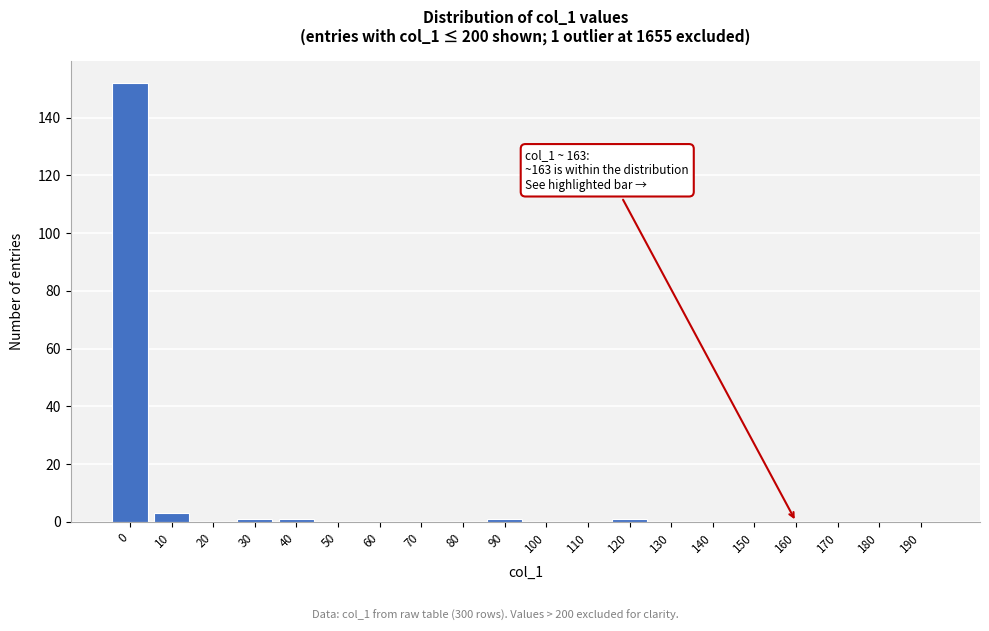

Reading left to right, what are all the values shown in this chart?

0=152	10=3	20=0	30=1	40=1	50=0	60=0	70=0	80=0	90=1	100=0	110=0	120=1	130=0	140=0	150=0	160=0	170=0	180=0	190=0